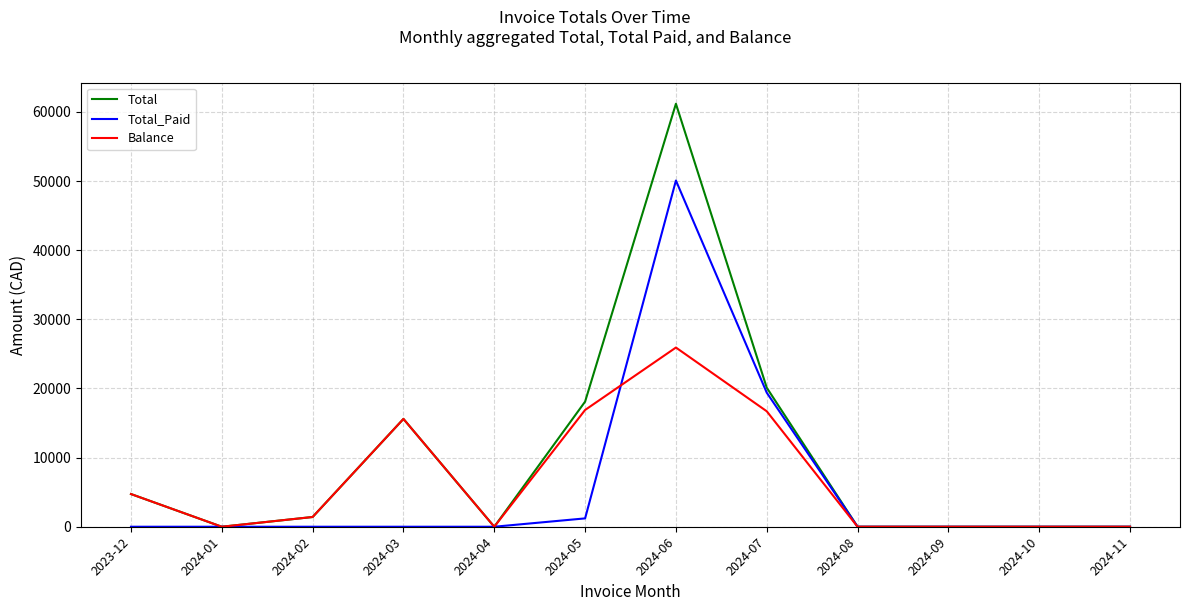

At which label does Total reach its peak?

2024-06